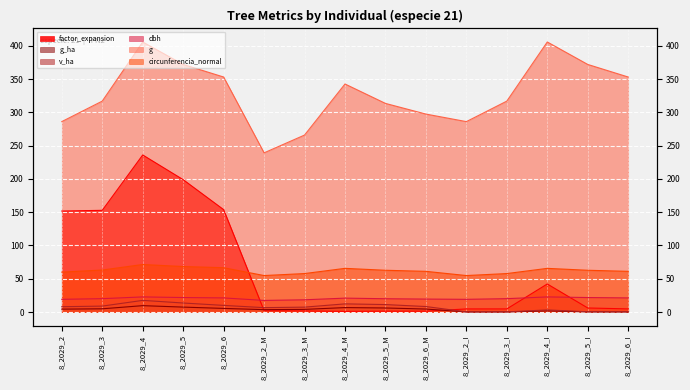

Which series has the largest total across all categories?

g